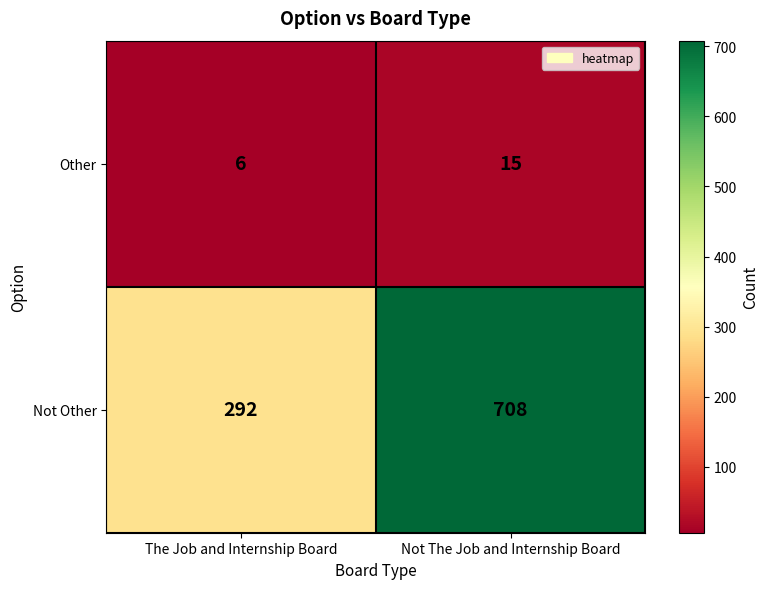

What is the difference between the Not Other values at Not The Job and Internship Board and The Job and Internship Board?

416